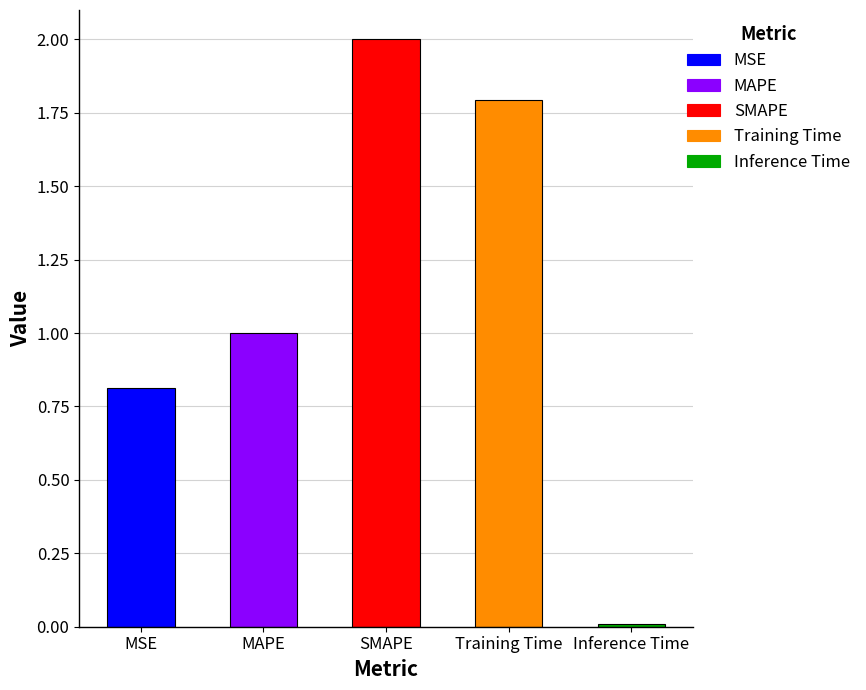

Reading left to right, list all the values displayed in this chart.

MSE=0.8	MAPE=1.0	SMAPE=2.0	Training Time=1.8	Inference Time=0.0